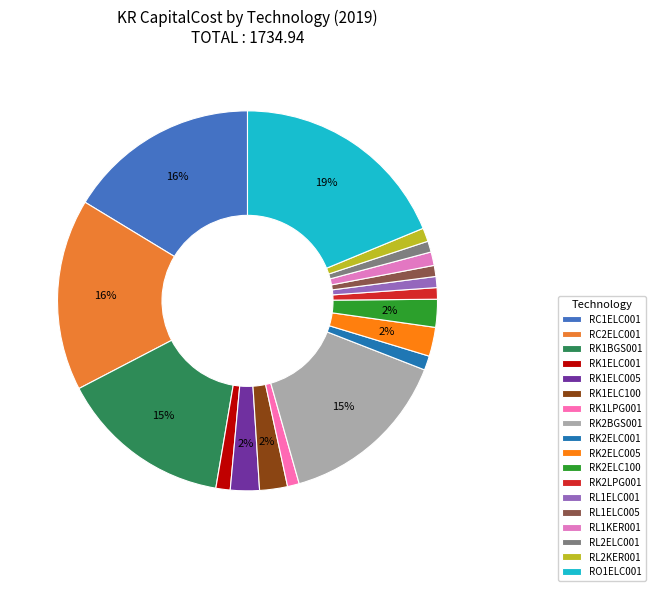

Combined, do RK2ELC100 and RC2ELC001 account for over 50%?

No